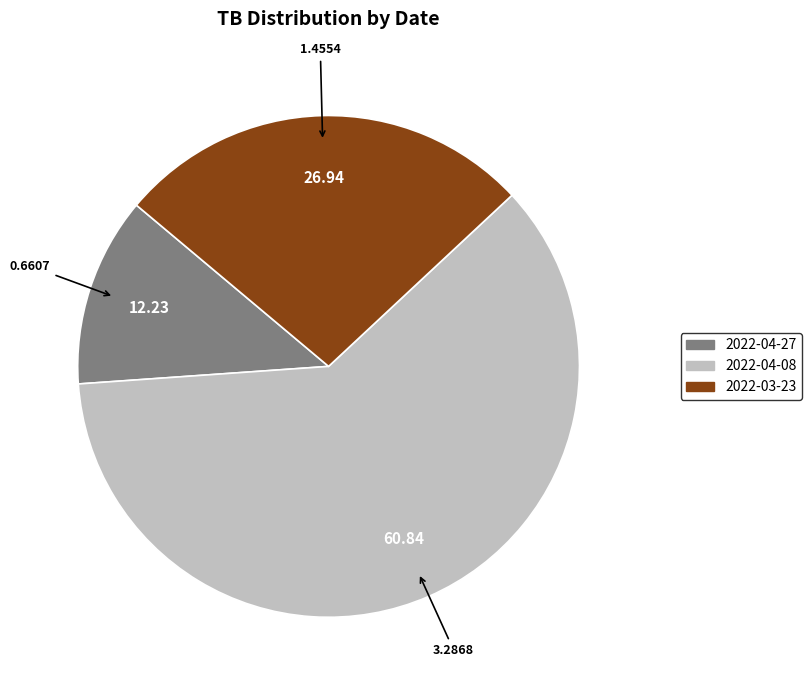

True or false: 2022-04-27 accounts for 4% of the total.

False